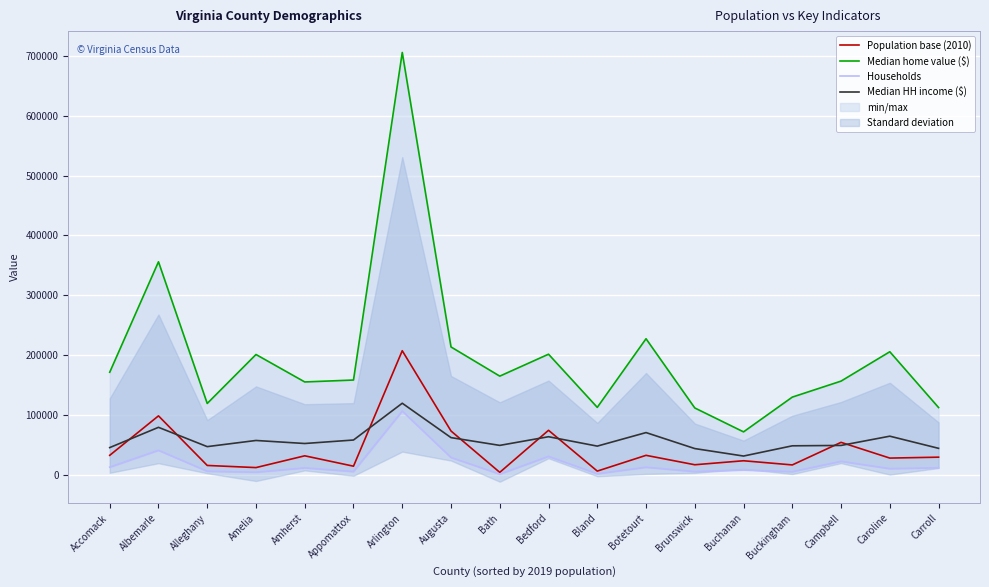

Is this an area chart (filled region under the line)?

No